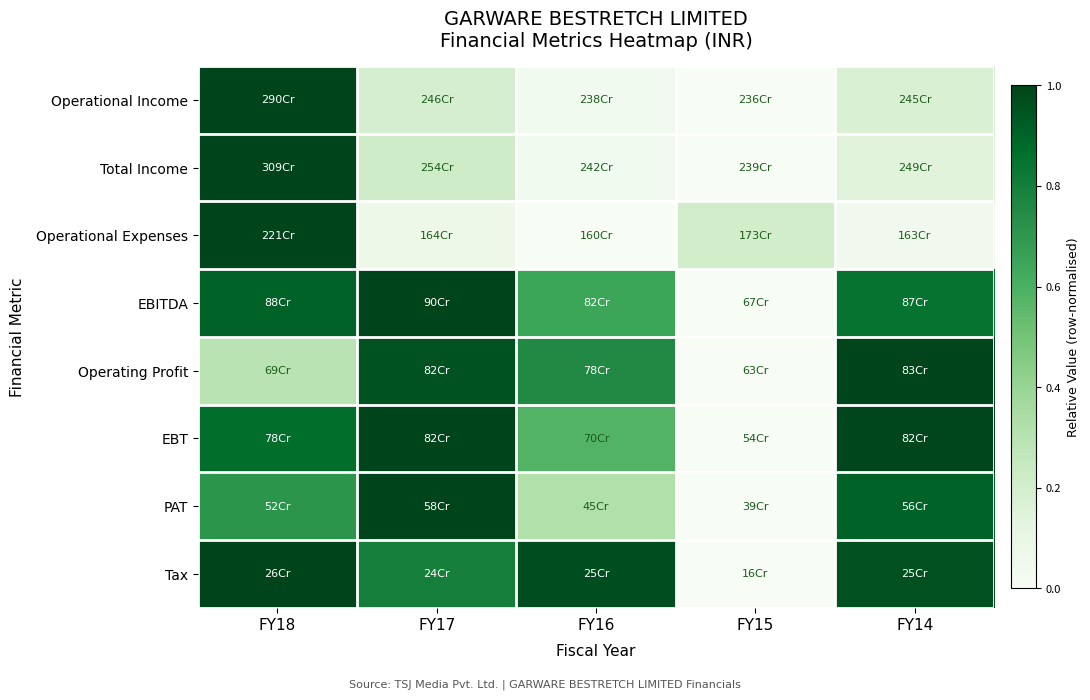

Reading left to right, extract all data points from this chart.

Operational Income: FY18=1.0	FY17=0.2	FY16=0.0	FY15=0.0	FY14=0.2
Total Income: FY18=1.0	FY17=0.2	FY16=0.0	FY15=0.0	FY14=0.1
Operational Expenses: FY18=1.0	FY17=0.1	FY16=0.0	FY15=0.2	FY14=0.0
EBITDA: FY18=0.9	FY17=1.0	FY16=0.6	FY15=0.0	FY14=0.8
Operating Profit: FY18=0.3	FY17=1.0	FY16=0.8	FY15=0.0	FY14=1.0
EBT: FY18=0.9	FY17=1.0	FY16=0.6	FY15=0.0	FY14=1.0
PAT: FY18=0.7	FY17=1.0	FY16=0.3	FY15=0.0	FY14=0.9
Tax: FY18=1.0	FY17=0.8	FY16=1.0	FY15=0.0	FY14=1.0